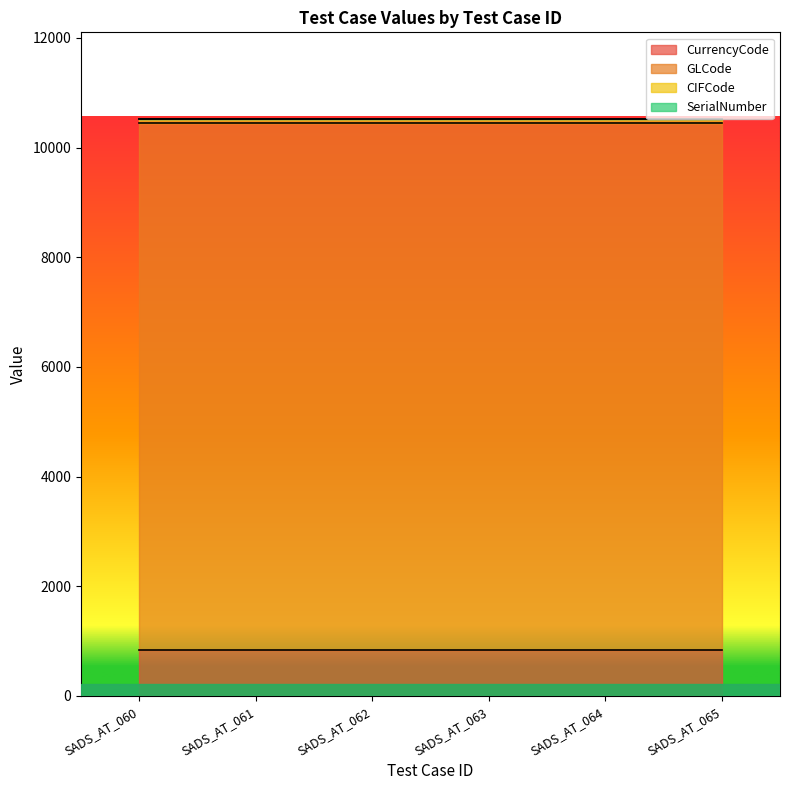

True or false: SerialNumber and GLCode intersect in this chart.

False